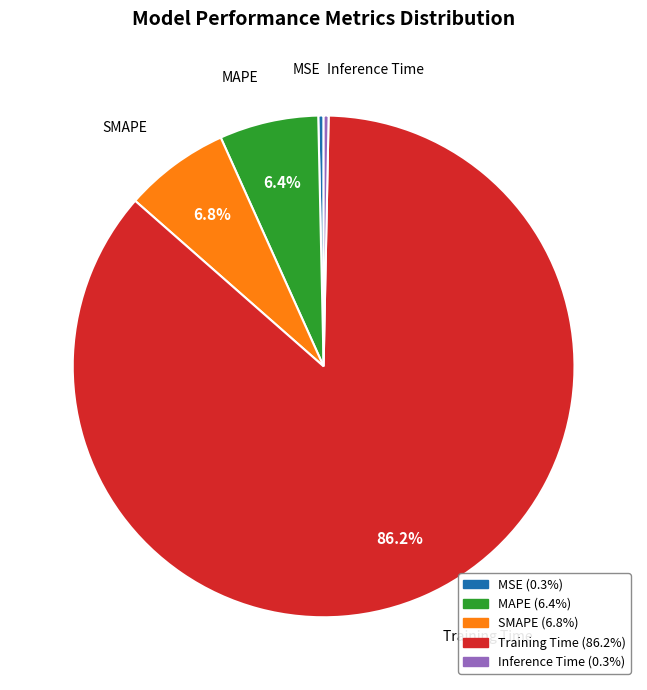

The MAPE slice represents 6% of the pie. True or false?

True